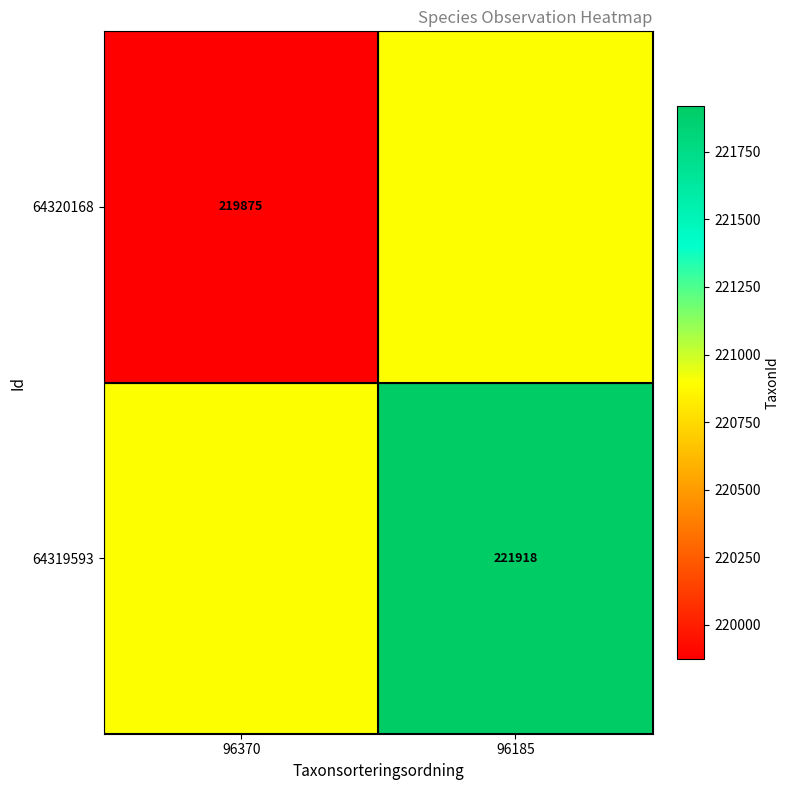

The 64320168 series shows 62516.3 at 96370. True or false?

False